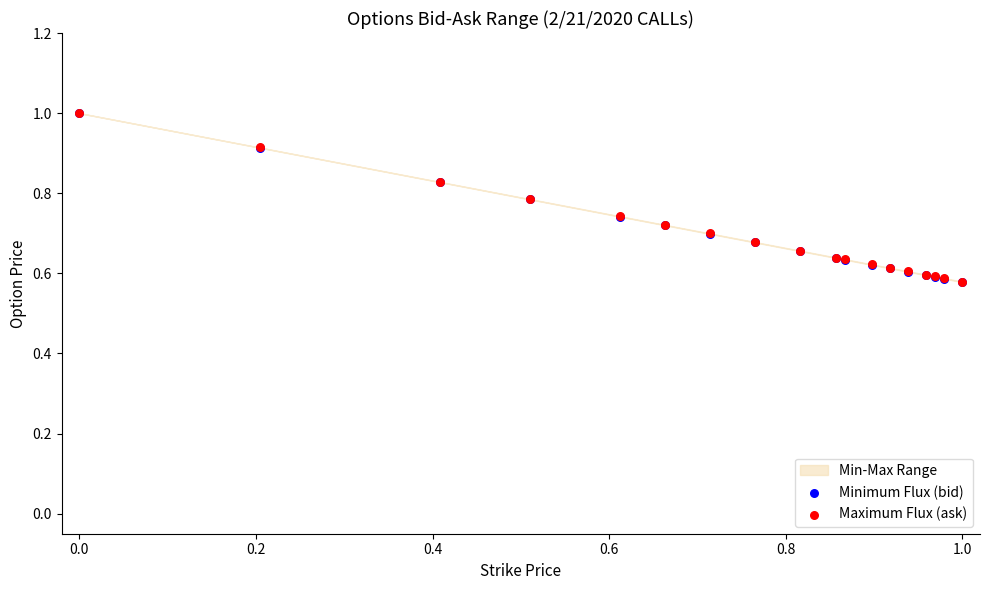

Which series contains the lowest Y value?

Minimum Flux (bid)